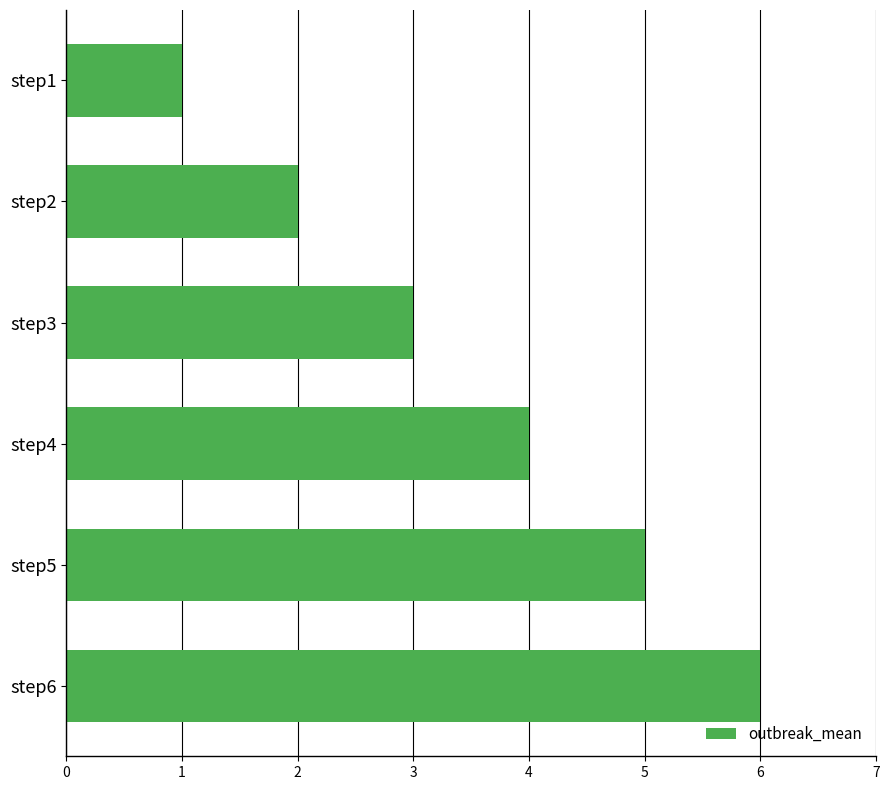

Approximately how many times larger is the value at step5 compared to step2?

2.5